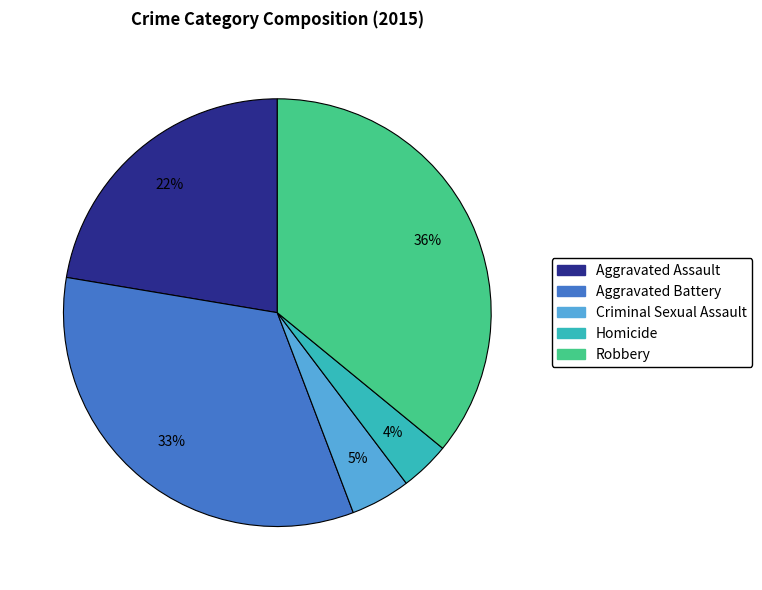

Does Robbery represent more than half of the total?

No